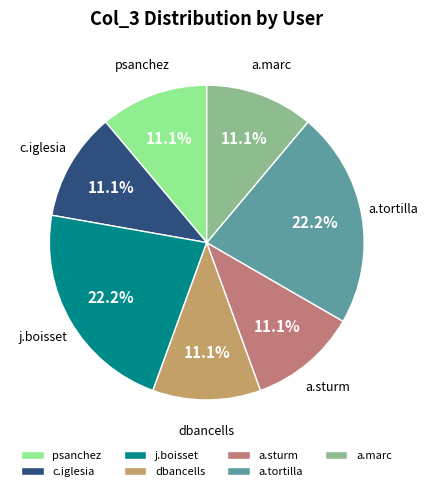

Combined, what portion of the pie is j.boisset and a.tortilla?

44.4%